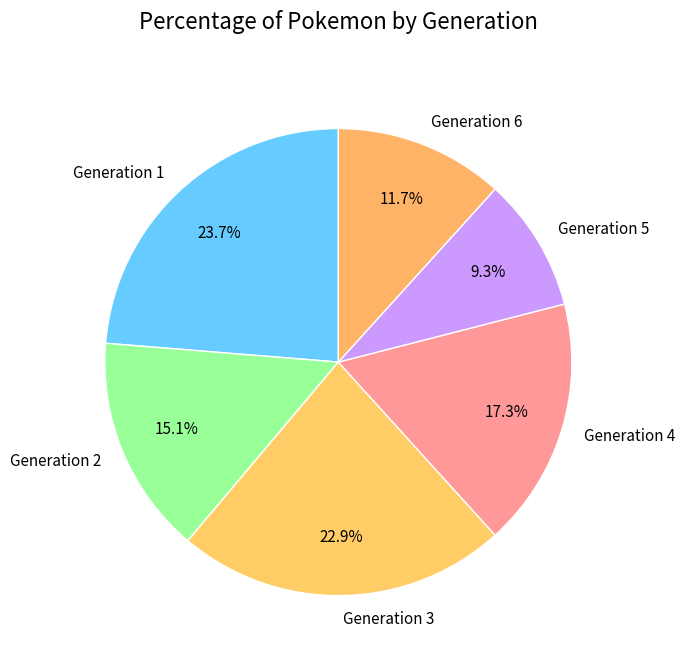

How many segments does this pie chart have?

6